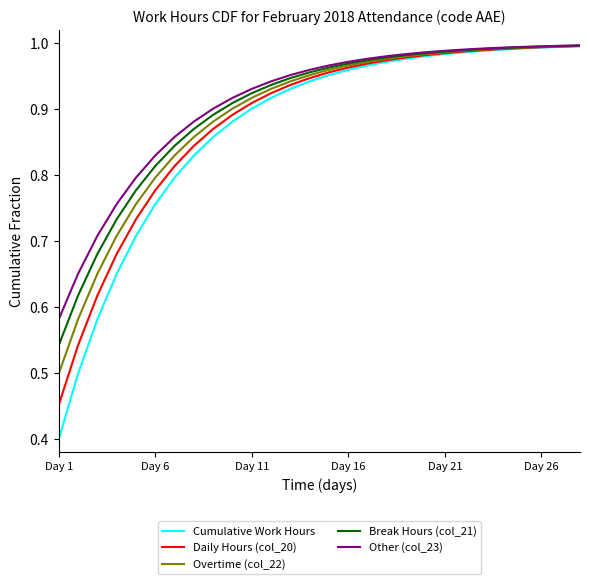

Which series has the largest range (max minus min)?

Cumulative Work Hours